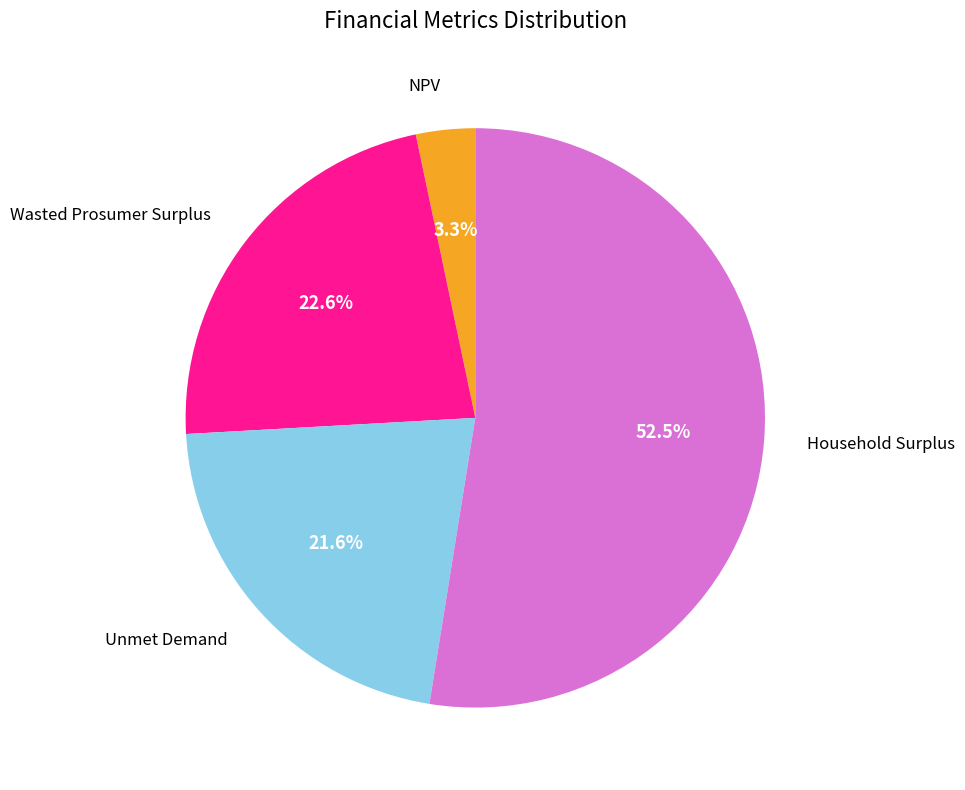

Do Unmet Demand and Household Surplus together represent more than half of the pie?

Yes